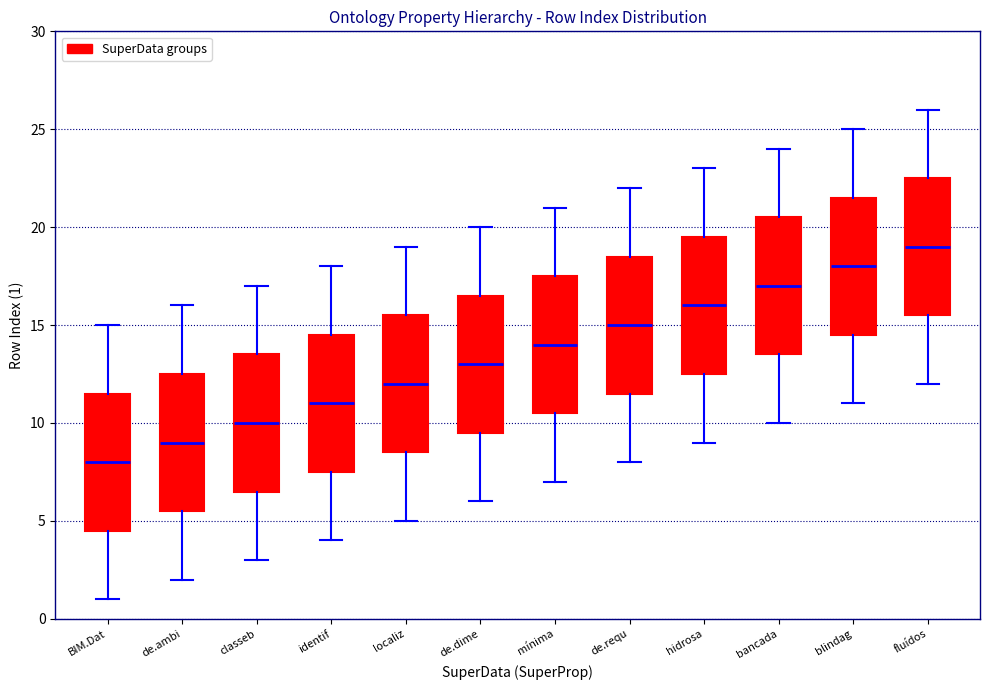

Reading left to right, read every box against the y-axis: the position of its median line, the range the box covers, and the ends of its whiskers. The values are not printed on the chart, so give them approximately, as read against the axis.

BIM.Dat: median 8.0, box 4.5 to 11.5, whiskers 1.0 to 15.0
de.ambi: median 9.0, box 5.5 to 12.5, whiskers 2.0 to 16.0
classeb: median 10.0, box 6.5 to 13.5, whiskers 3.0 to 17.0
identif: median 11.0, box 7.5 to 14.5, whiskers 4.0 to 18.0
localiz: median 12.0, box 8.5 to 15.5, whiskers 5.0 to 19.0
de.dime: median 13.0, box 9.5 to 16.5, whiskers 6.0 to 20.0
mínima: median 14.0, box 10.5 to 17.5, whiskers 7.0 to 21.0
de.requ: median 15.0, box 11.5 to 18.5, whiskers 8.0 to 22.0
hidrosa: median 16.0, box 12.5 to 19.5, whiskers 9.0 to 23.0
bancada: median 17.0, box 13.5 to 20.5, whiskers 10.0 to 24.0
blindag: median 18.0, box 14.5 to 21.5, whiskers 11.0 to 25.0
fluídos: median 19.0, box 15.5 to 22.5, whiskers 12.0 to 26.0